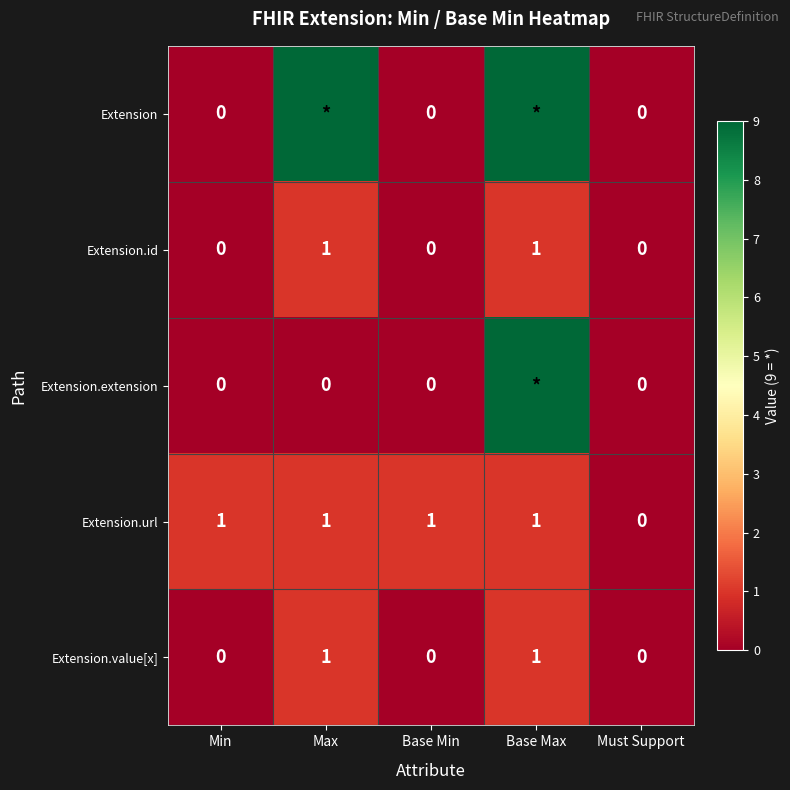

True or false: Extension.url has a value of 1 at Base Min.

True